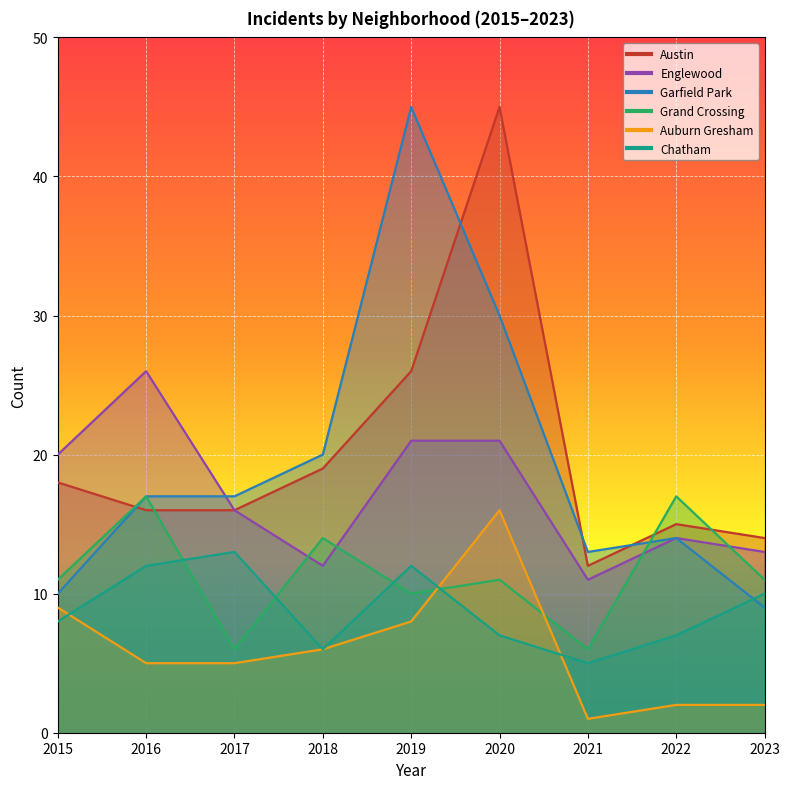

List the series in order of their peak value, lowest first.

Chatham, Auburn Gresham, Grand Crossing, Englewood, Austin, Garfield Park